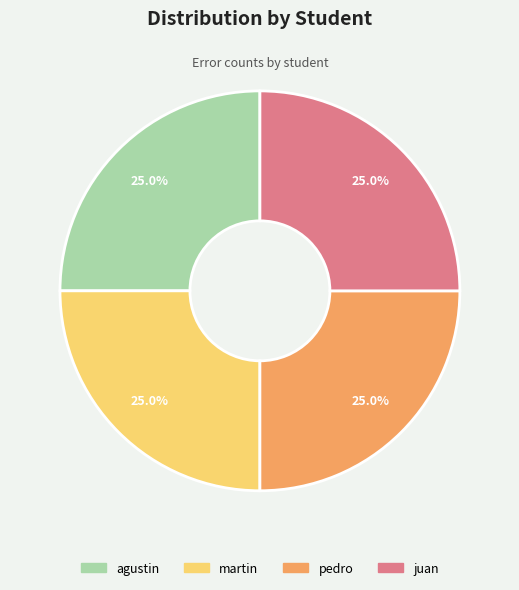

True or false: martin accounts for 38% of the total.

False